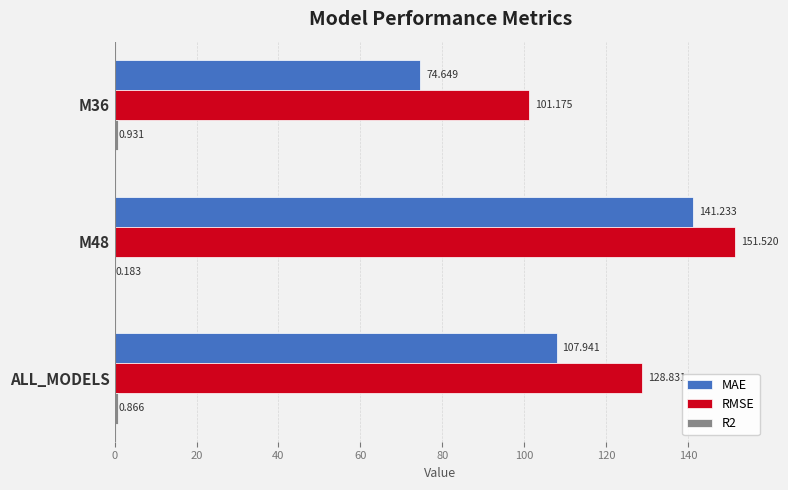

Which series has the largest total across all categories?

RMSE